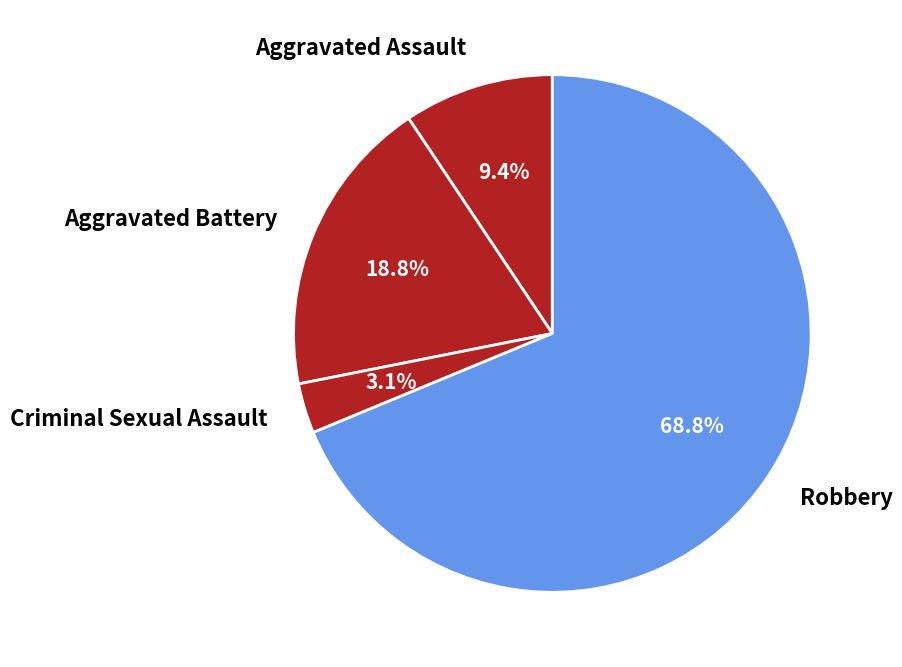

What is the smallest slice in the pie chart?

Criminal Sexual Assault